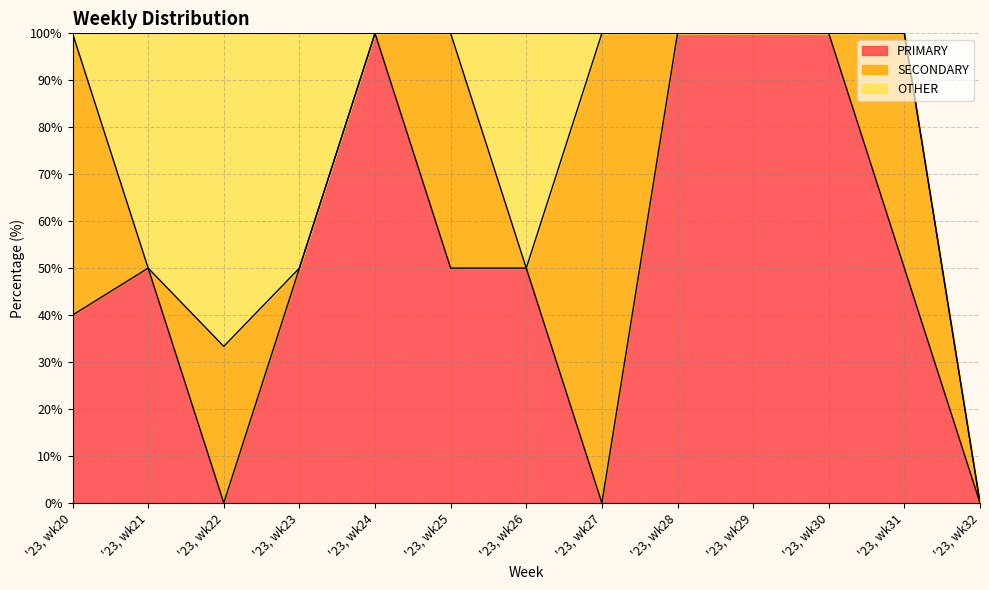

How many series are shown in this chart?

3